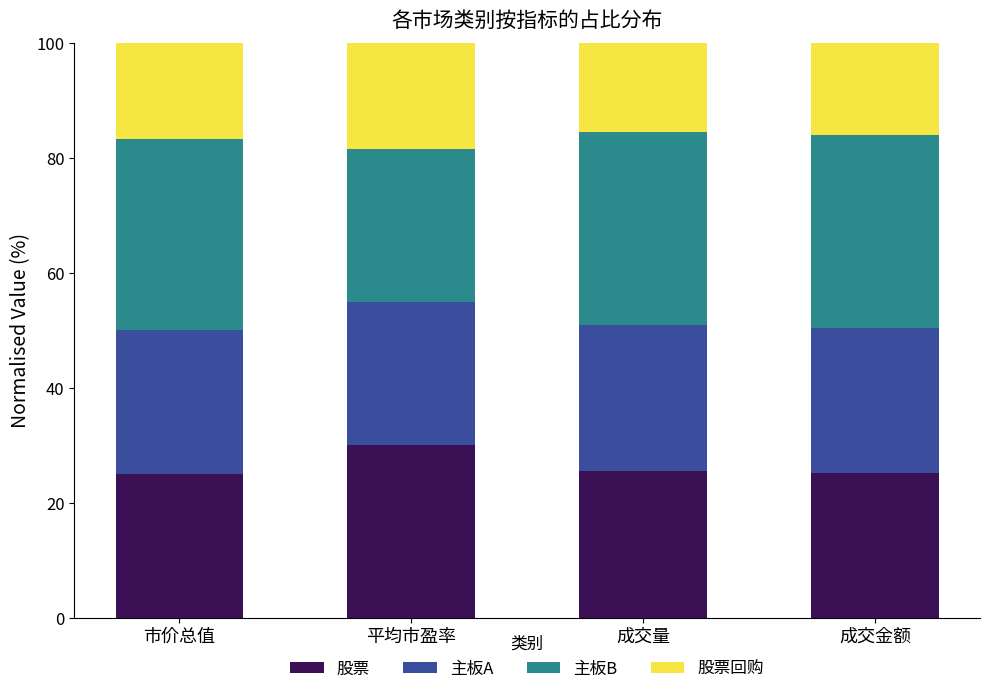

What is the total value across all series at 成交金额?

100.0